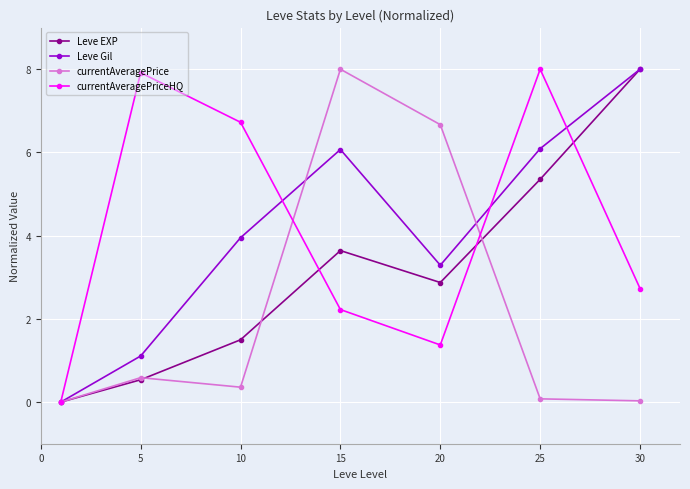

At how many categories does at least one series exceed 2?

6